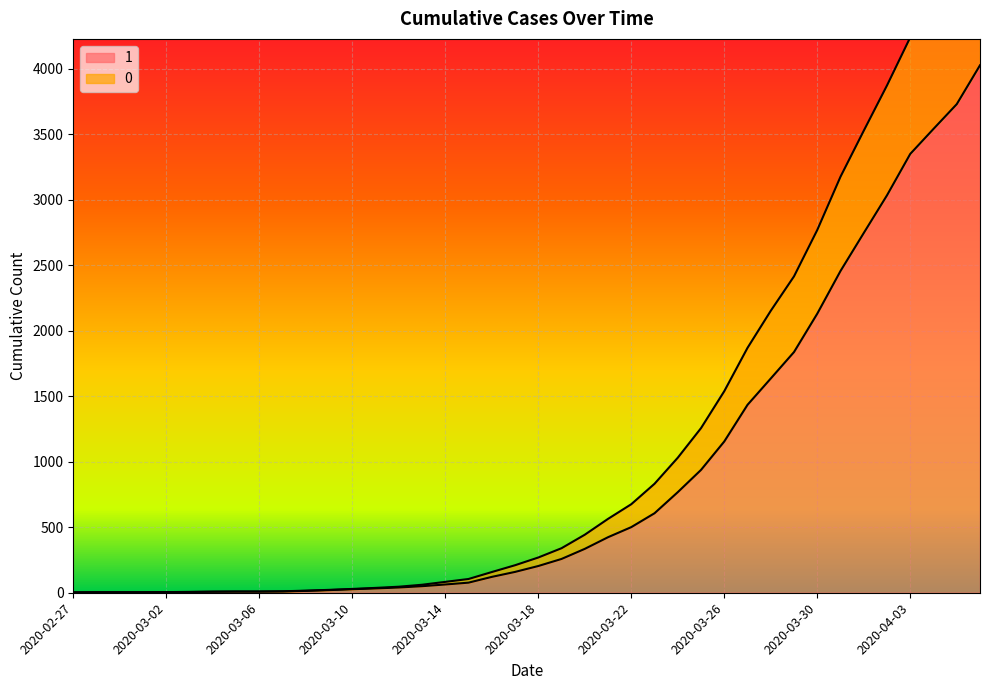

True or false: 0 and 1 intersect in this chart.

False